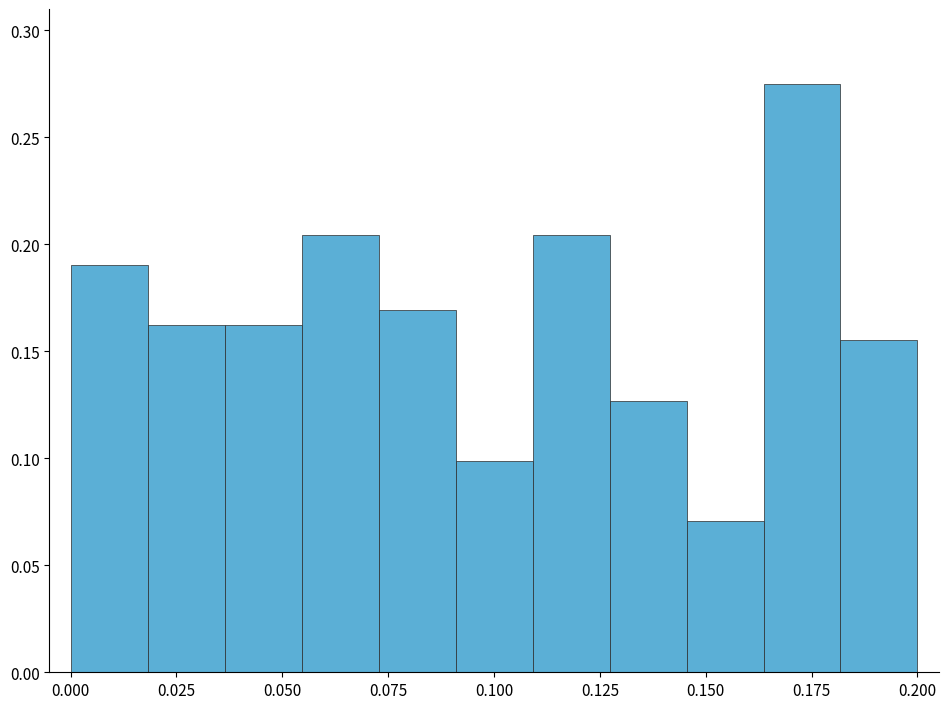

Around what value on the x-axis is the tallest bar? Give the approximate position of its centre, as read against the axis.

0.175